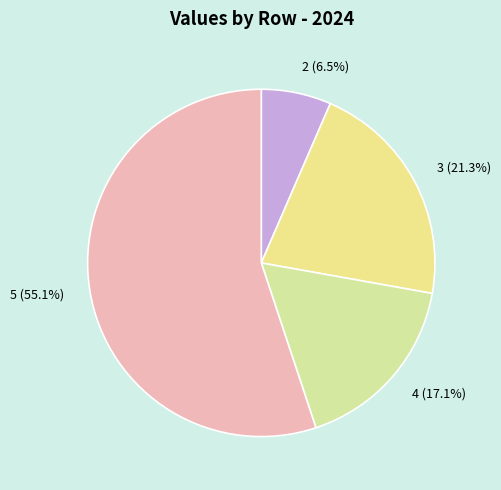

The 3 slice represents 8% of the pie. True or false?

False